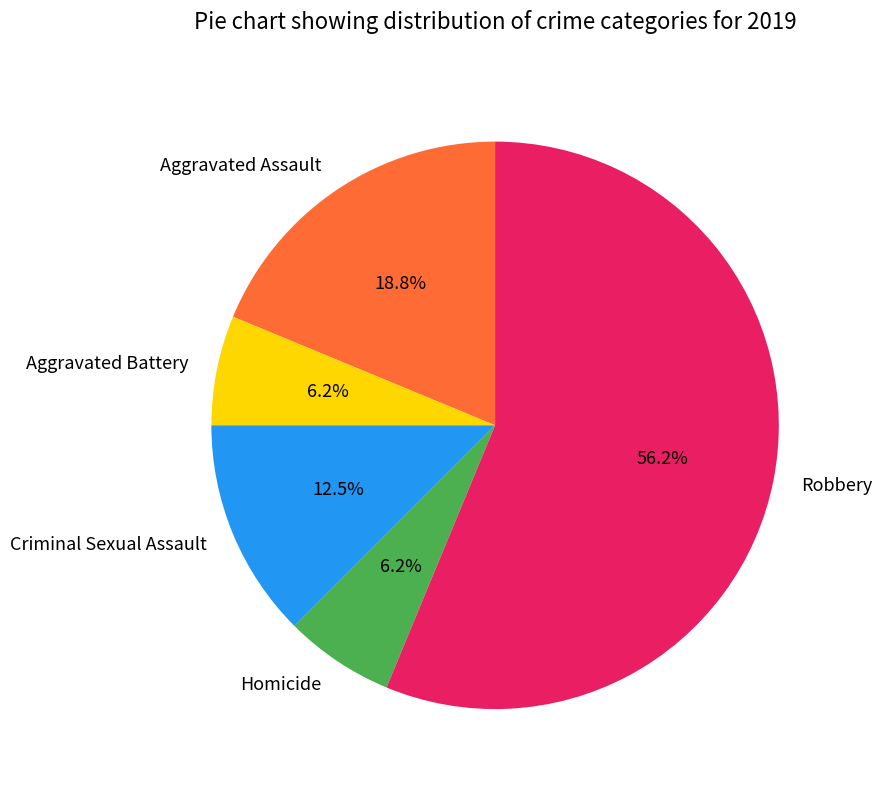

Does Robbery account for over 50% of the chart?

Yes